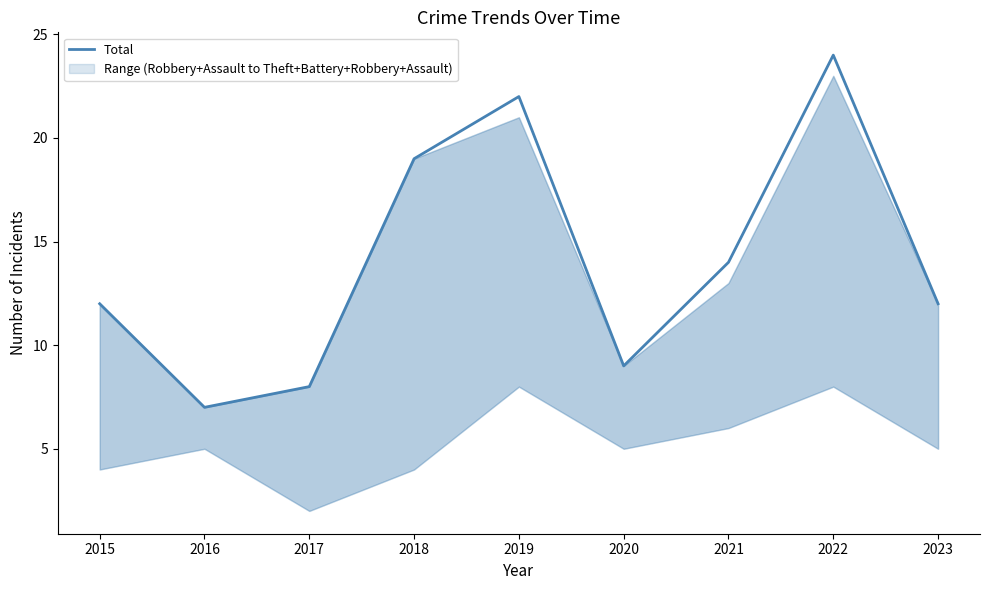

Is this an area chart (filled region under the line)?

No